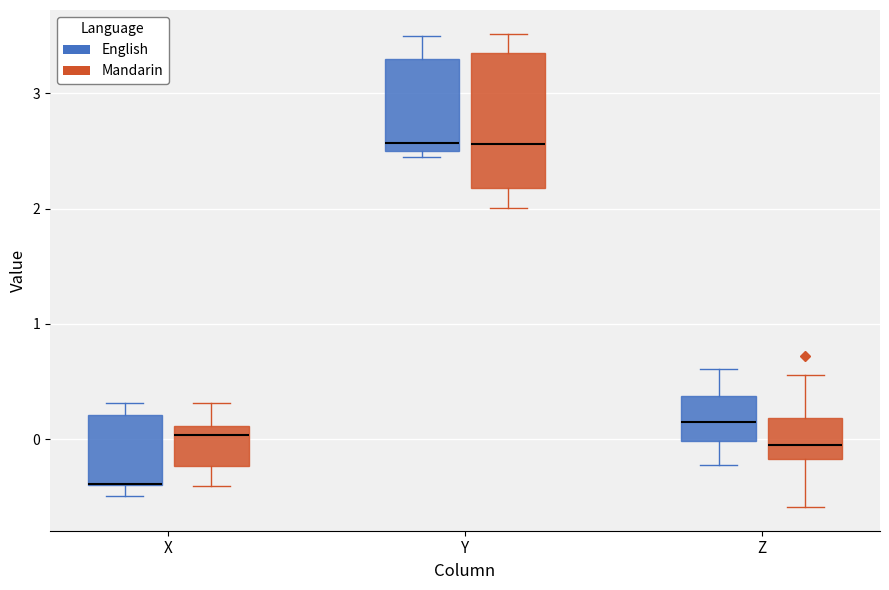

Which box is the tallest, from its lower edge to its upper edge?

Y (Mandarin)